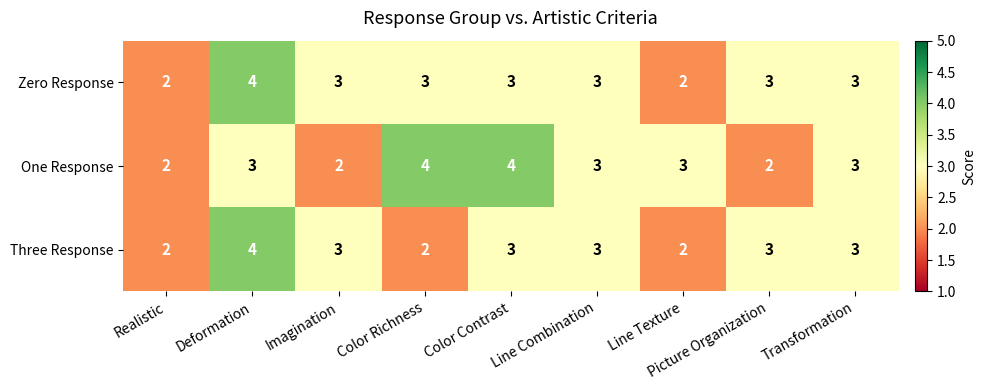

The value of One Response at Color Contrast is 2. True or false?

False